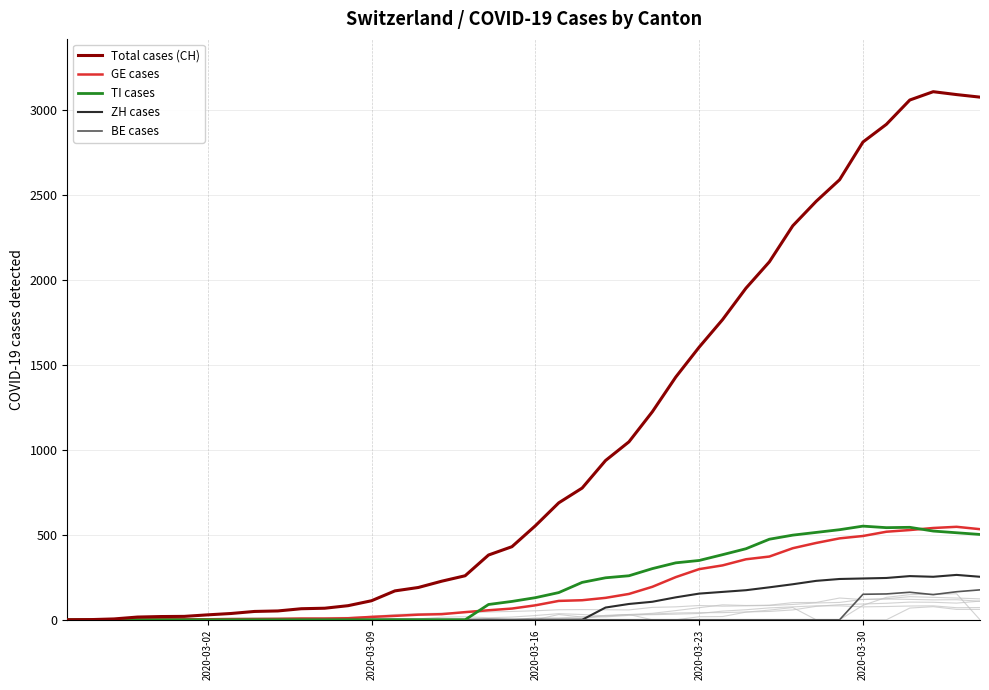

At which label does ZH cases reach its minimum?

2020-03-02